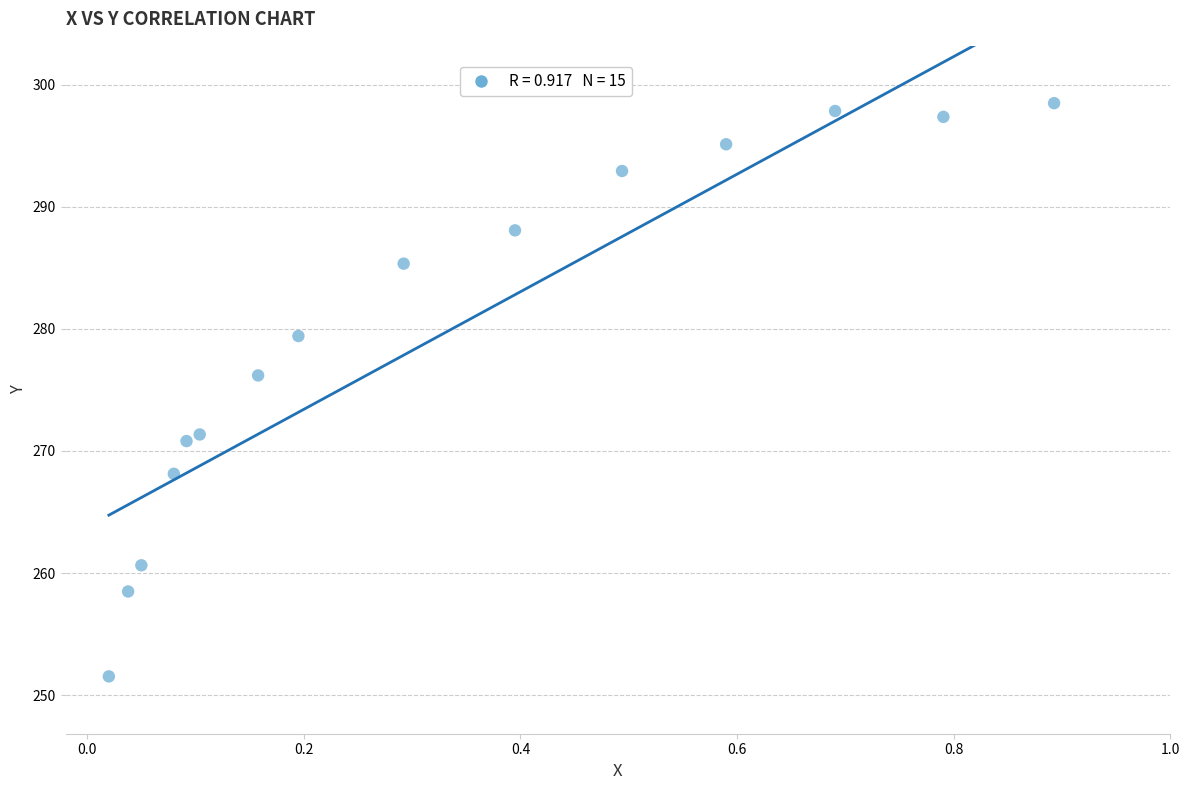

What is the range of X values (max minus min)?

0.9